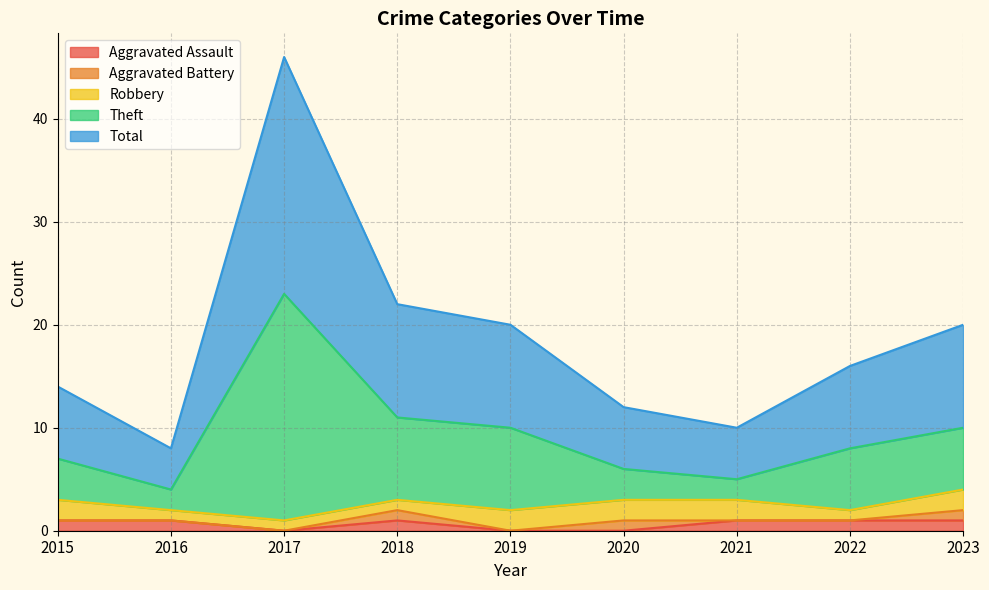

What are all the series names shown in the legend?

Aggravated Assault, Aggravated Battery, Robbery, Theft, Total